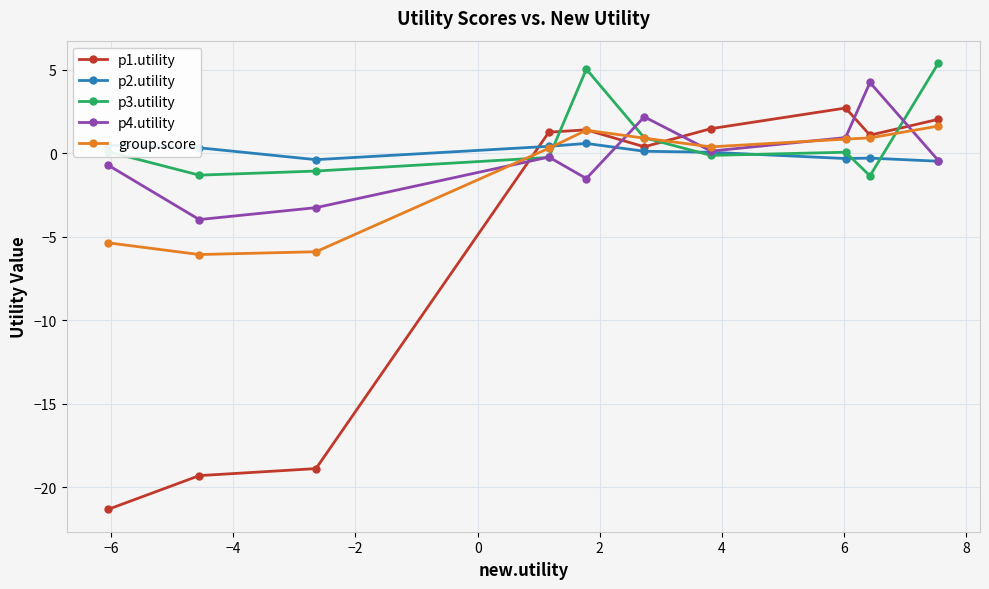

How many positive values does the group.score series have?

7